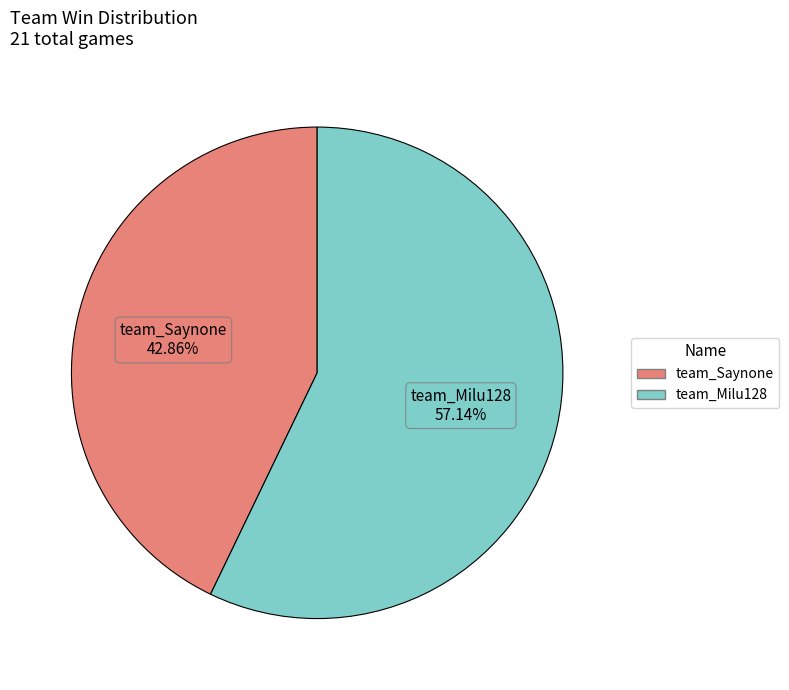

Which slice is the smallest?

team_Saynone